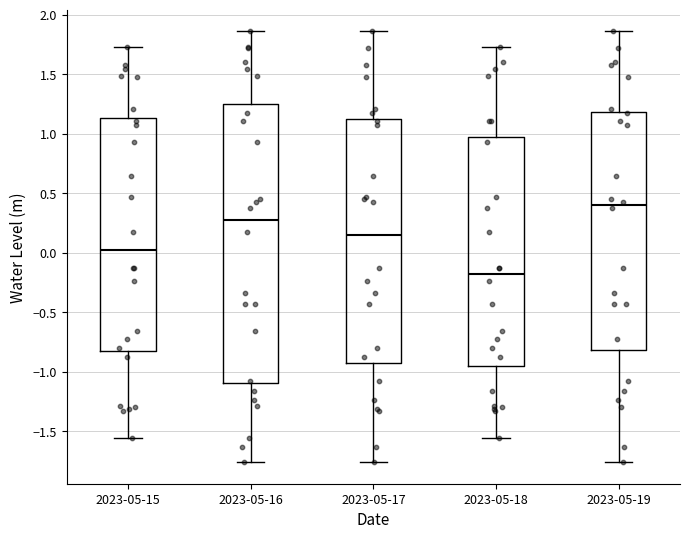

Which box has the lowest median line?

2023-05-18